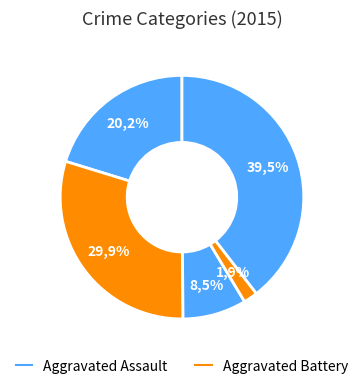

Count the number of slices in the pie.

5